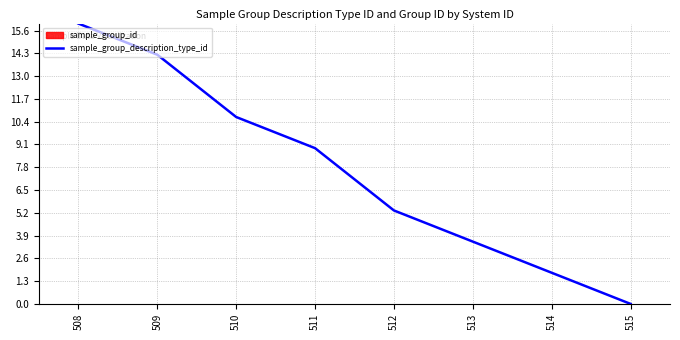

Reading left to right, extract all data points from this chart.

508=16.0	509=14.2	510=10.7	511=8.9	512=5.3	513=3.6	514=1.8	515=0.0